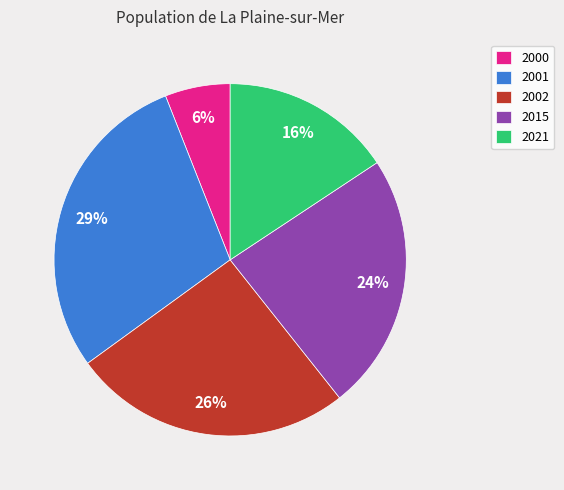

Does any single category account for the majority?

No